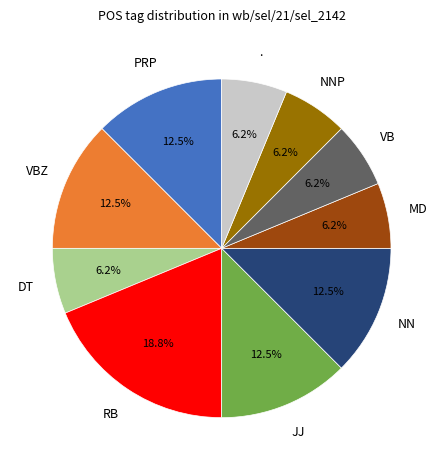

How many segments does this pie chart have?

10